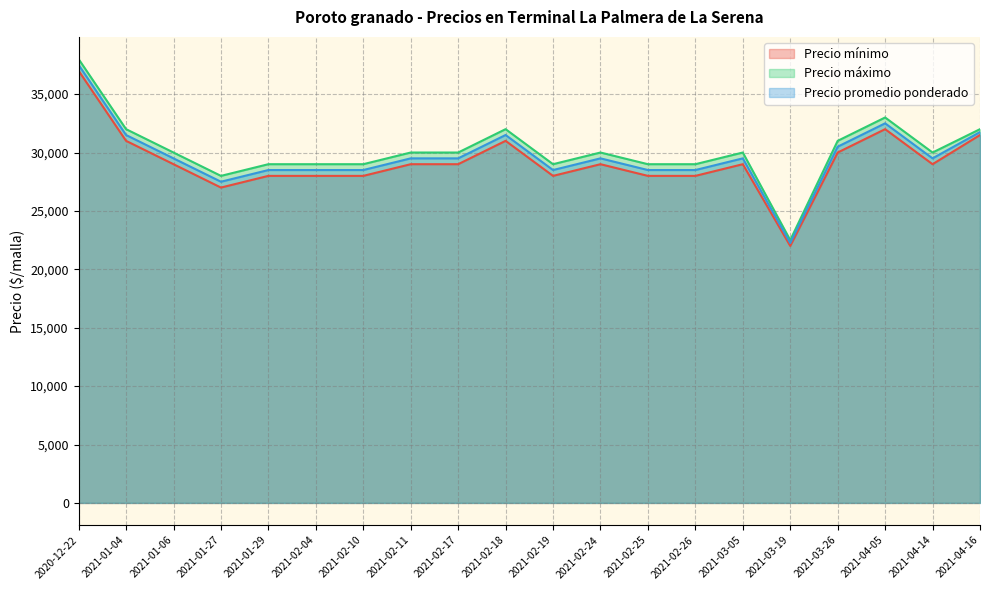

Rank the categories by Precio promedio ponderado value from highest to lowest.

2020-12-22, 2021-04-05, 2021-04-16, 2021-01-04, 2021-02-18, 2021-03-26, 2021-01-06, 2021-02-11, 2021-02-17, 2021-02-24, 2021-03-05, 2021-04-14, 2021-01-29, 2021-02-04, 2021-02-10, 2021-02-19, 2021-02-25, 2021-02-26, 2021-01-27, 2021-03-19